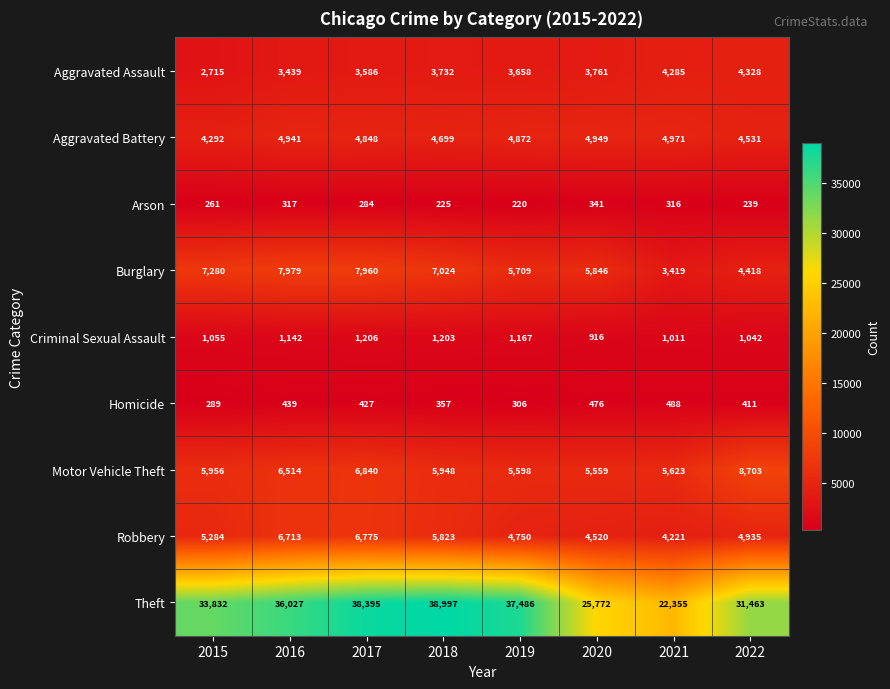

True or false: Theft has a value of 38997 at 2018.

True